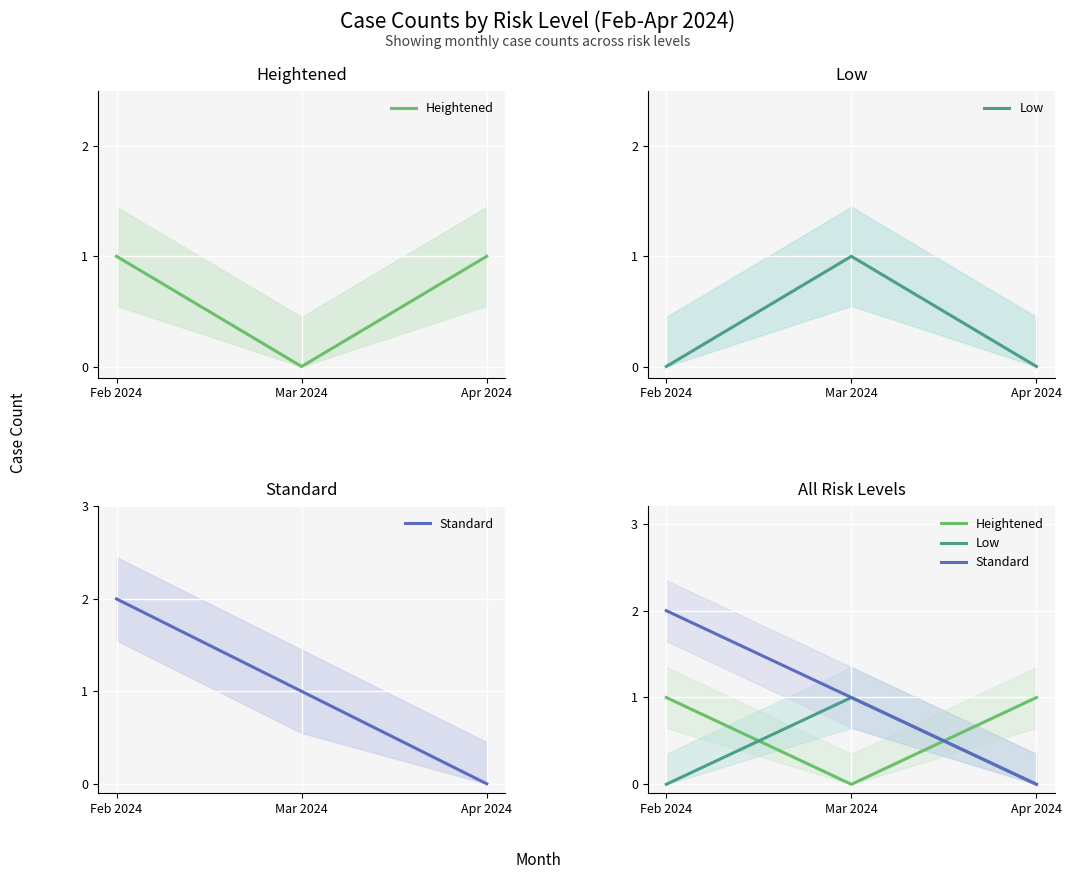

At which category does the chart reach its peak across all series?

Feb 2024